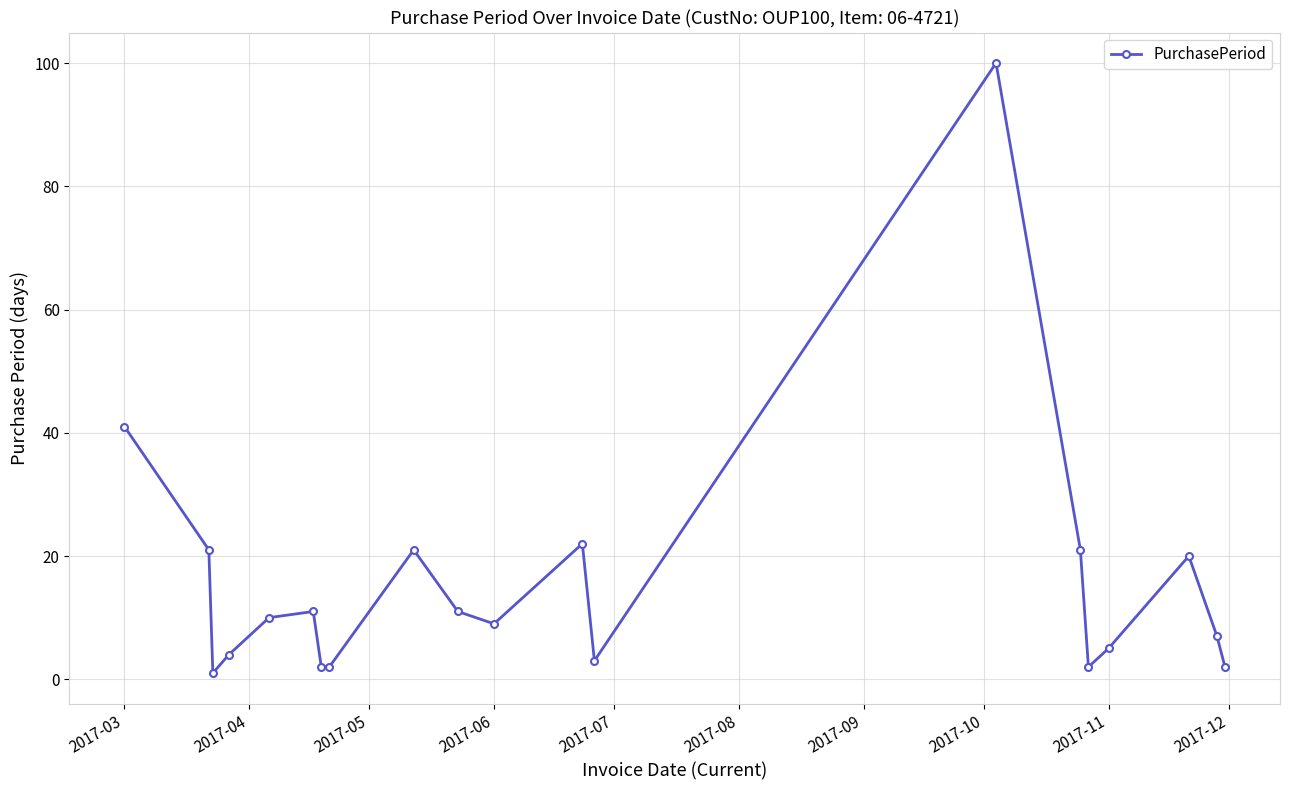

How many interior local peaks (higher than both neighbors) does the data have?

5